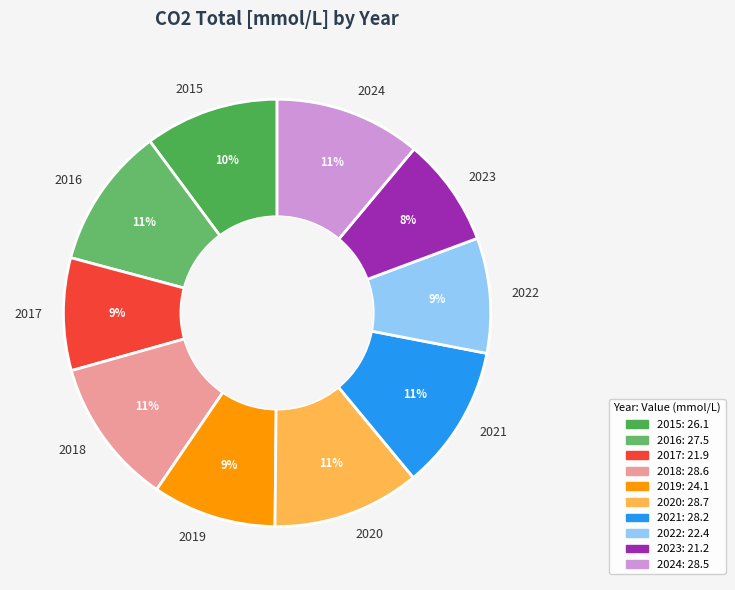

To the nearest percent, what is the combined percentage of 2015 and 2016?

21%